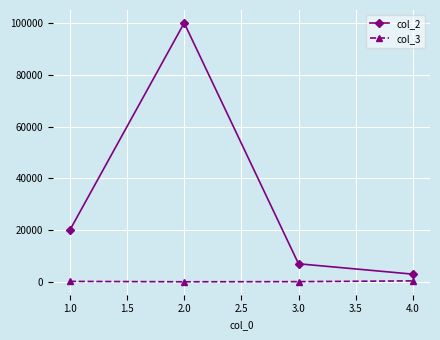

How many lines are shown in the chart?

2